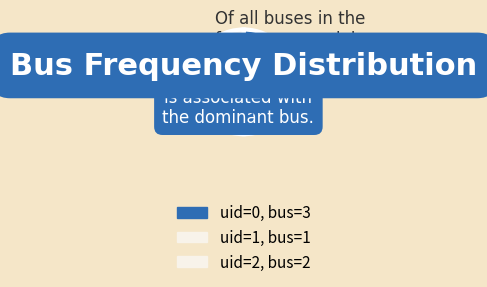

Rank the categories by value from highest to lowest.

0, 2, 1